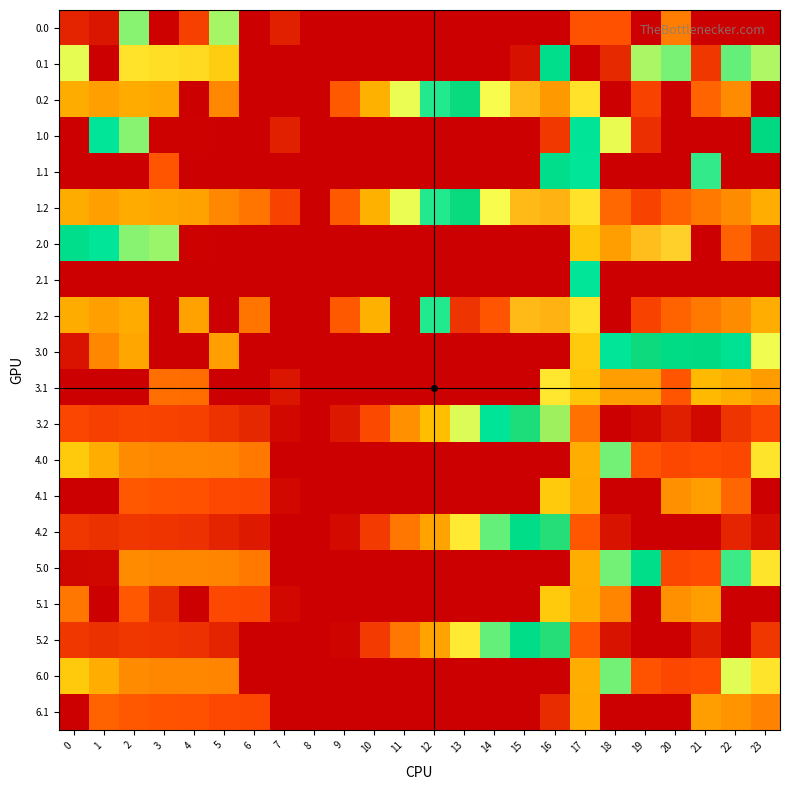

List the series in order of their peak value, lowest first.

6.1, 4.1, 5.1, 3.1, 0.0, 4.0, 6.0, 2.1, 0.1, 1.1, 5.0, 3.0, 4.2, 5.2, 3.2, 1.0, 2.0, 1.2, 2.2, 0.2